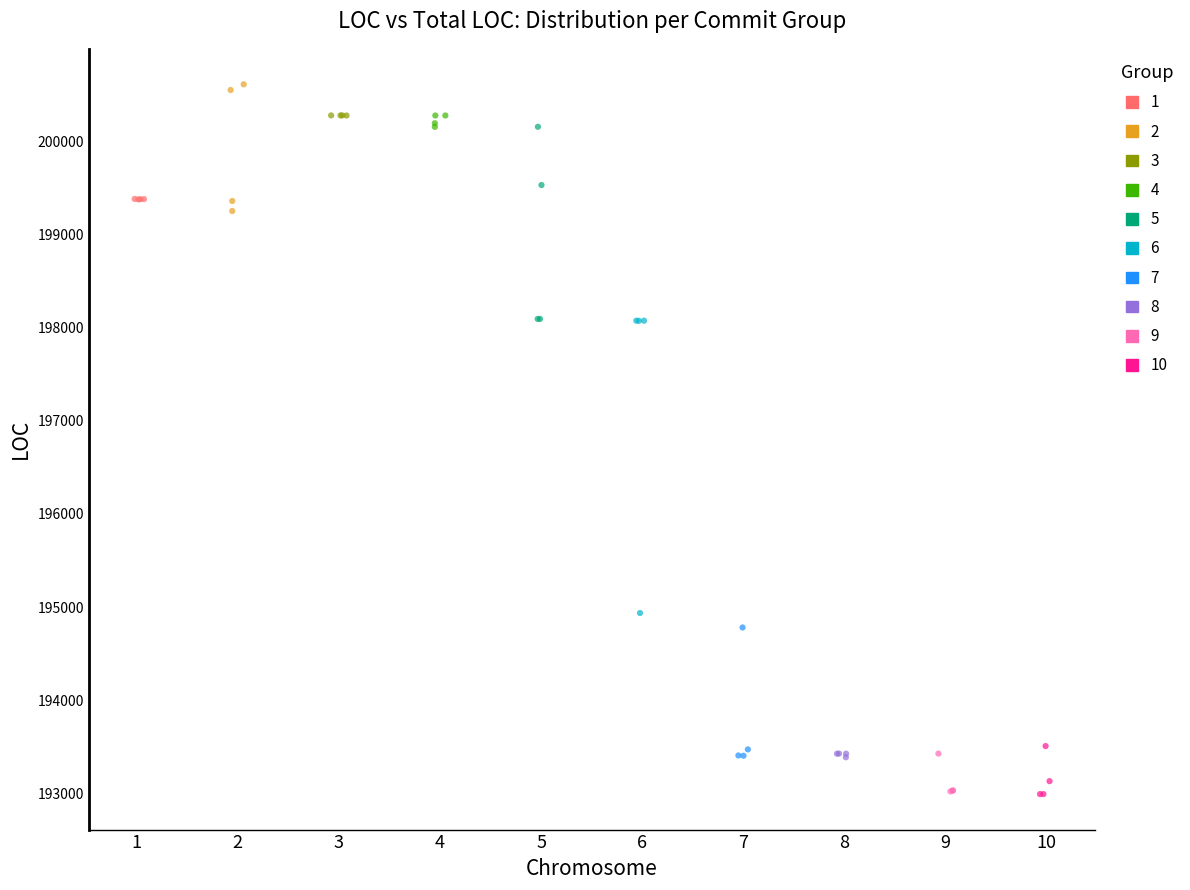

What are all the series names shown in the legend?

1, 2, 3, 4, 5, 6, 7, 8, 9, 10